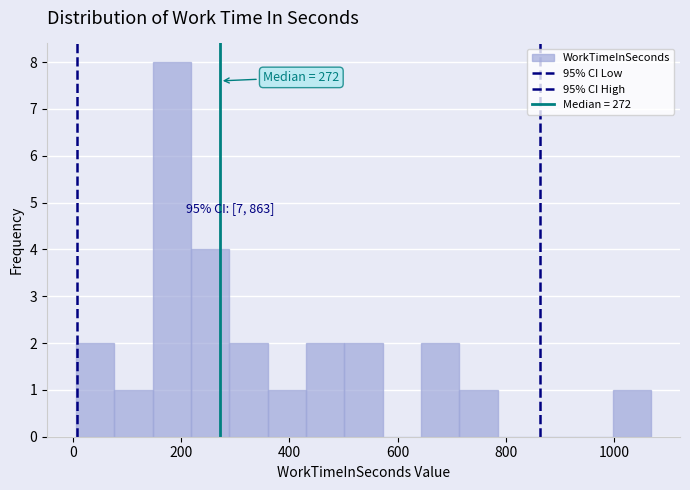

Read against the x-axis, roughly where is the centre of the tallest bar?

180